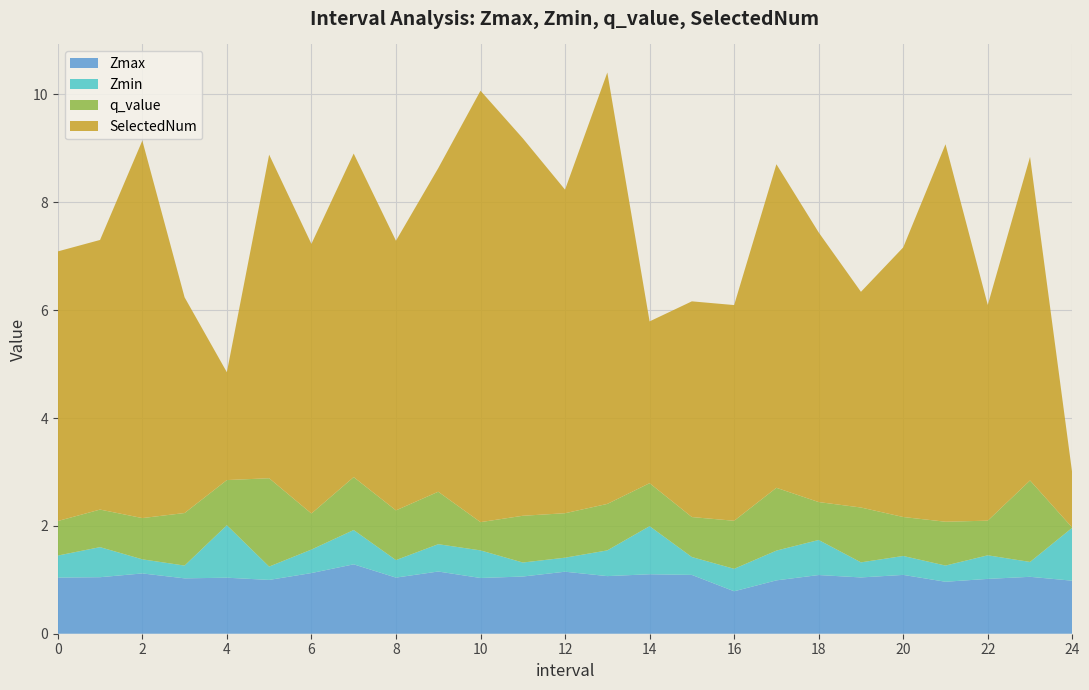

Reading left to right, extract all data points from this chart.

Zmax: 0.0=1.0	1.0=1.0	2.0=1.1	3.0=1.0	4.0=1.0	5.0=1.0	6.0=1.1	7.0=1.3	8.0=1.0	9.0=1.2	10.0=1.0	11.0=1.1	12.0=1.1	13.0=1.1	14.0=1.1	15.0=1.1	16.0=0.8	17.0=1.0	18.0=1.1	19.0=1.0	20.0=1.1	21.0=1.0	22.0=1.0	23.0=1.1	24.0=1.0
Zmin: 0.0=0.4	1.0=0.6	2.0=0.3	3.0=0.2	4.0=1.0	5.0=0.2	6.0=0.4	7.0=0.6	8.0=0.3	9.0=0.5	10.0=0.5	11.0=0.3	12.0=0.3	13.0=0.5	14.0=0.9	15.0=0.3	16.0=0.4	17.0=0.6	18.0=0.6	19.0=0.3	20.0=0.4	21.0=0.3	22.0=0.4	23.0=0.3	24.0=1.0
q_value: 0.0=0.6	1.0=0.7	2.0=0.8	3.0=1.0	4.0=0.8	5.0=1.6	6.0=0.7	7.0=1.0	8.0=0.9	9.0=1.0	10.0=0.5	11.0=0.9	12.0=0.8	13.0=0.9	14.0=0.8	15.0=0.7	16.0=0.9	17.0=1.2	18.0=0.7	19.0=1.0	20.0=0.7	21.0=0.8	22.0=0.6	23.0=1.5	24.0=-0.0
SelectedNum: 0.0=5.0	1.0=5.0	2.0=7.0	3.0=4.0	4.0=2.0	5.0=6.0	6.0=5.0	7.0=6.0	8.0=5.0	9.0=6.0	10.0=8.0	11.0=7.0	12.0=6.0	13.0=8.0	14.0=3.0	15.0=4.0	16.0=4.0	17.0=6.0	18.0=5.0	19.0=4.0	20.0=5.0	21.0=7.0	22.0=4.0	23.0=6.0	24.0=1.0